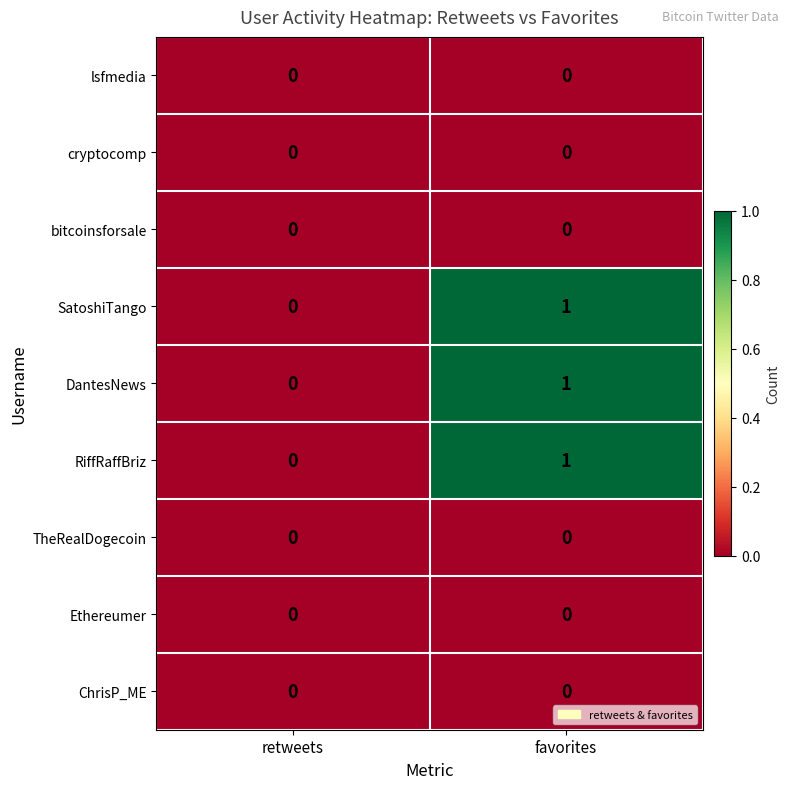

True or false: RiffRaffBriz has a value of 2 at favorites.

False